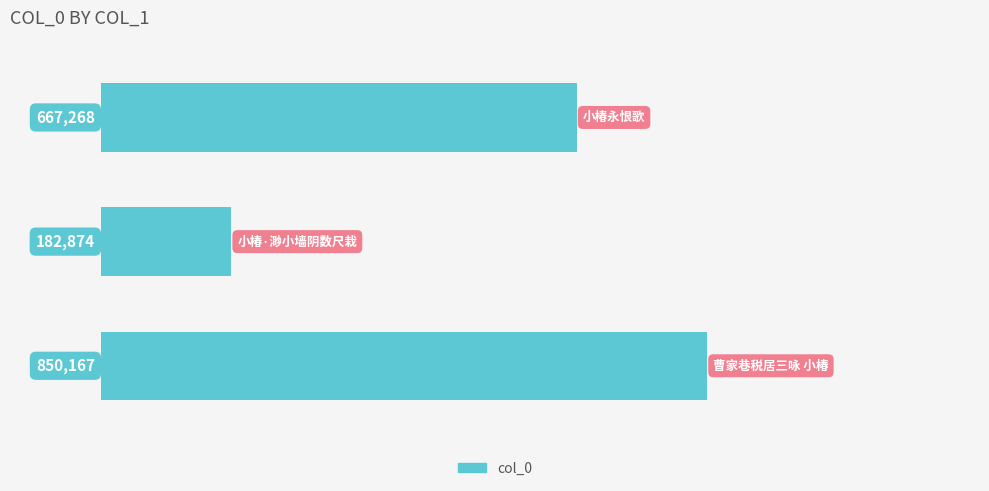

What is the maximum value shown in the chart?

850167